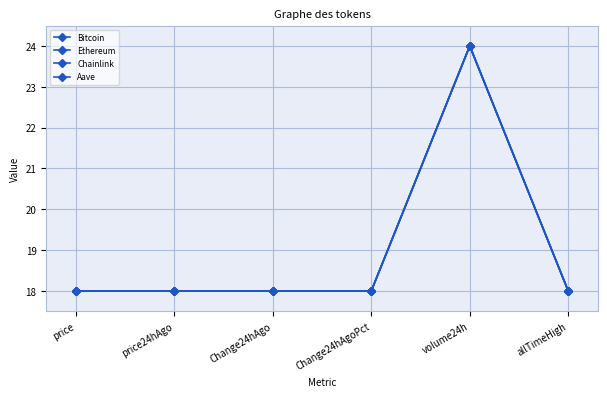

At which label is Ethereum closest to 21?

allTimeHigh